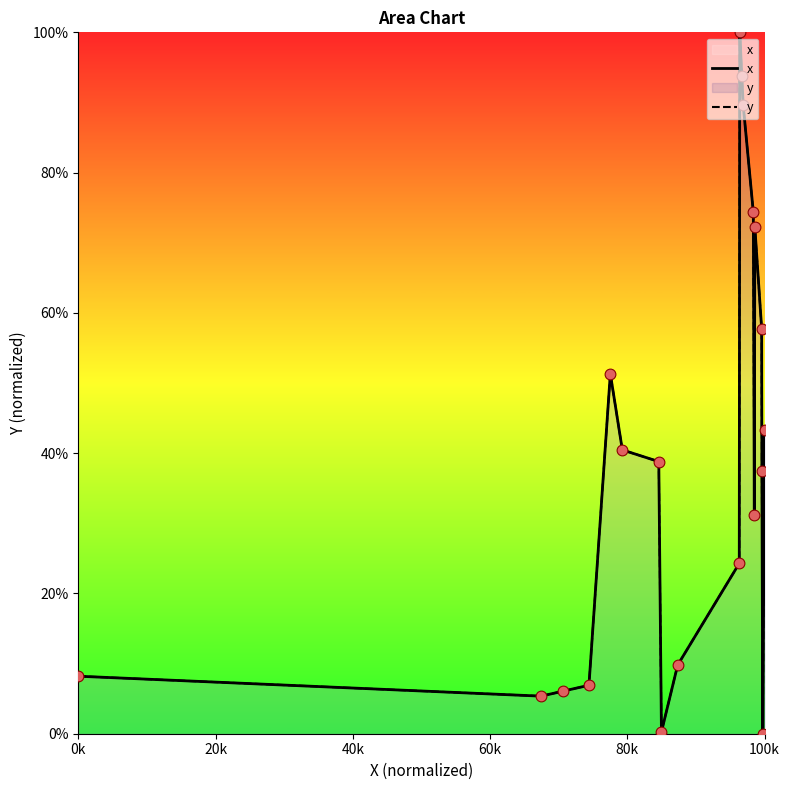

Which series contains the highest Y value?

x